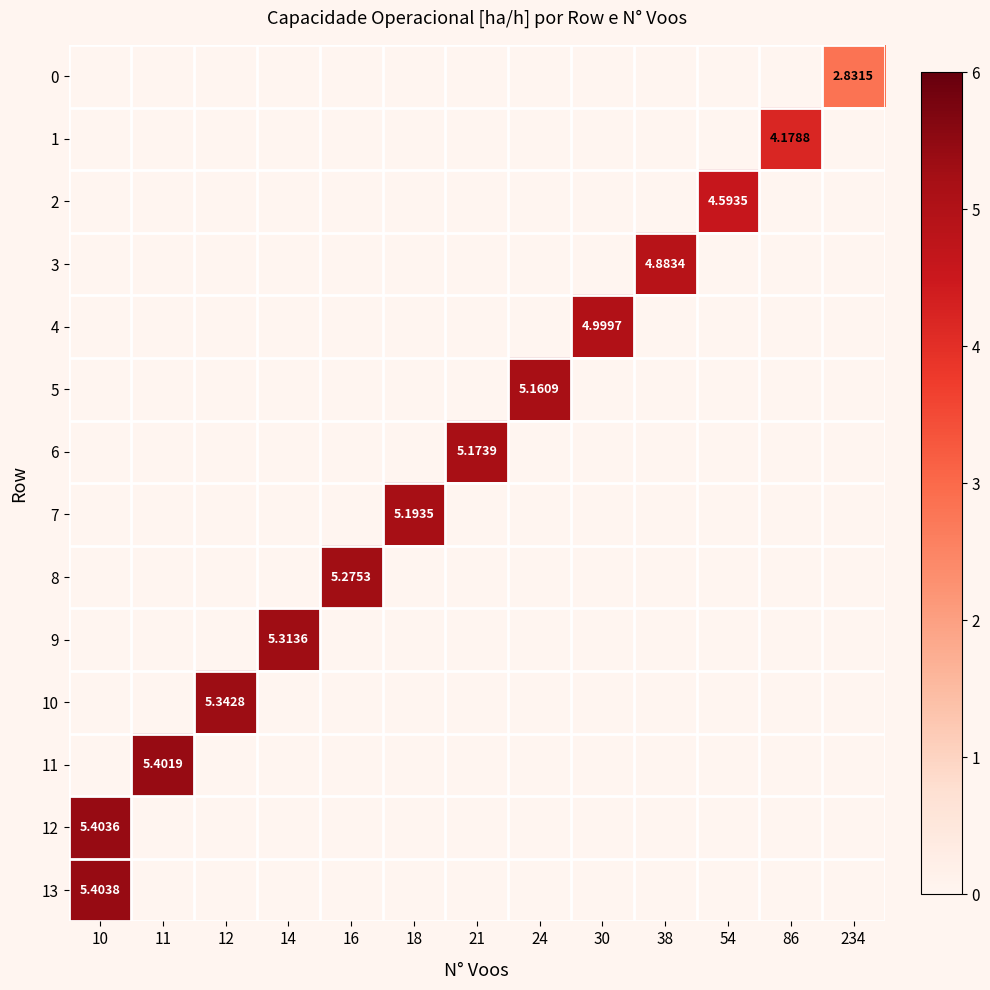

How many data points does each series have?

13